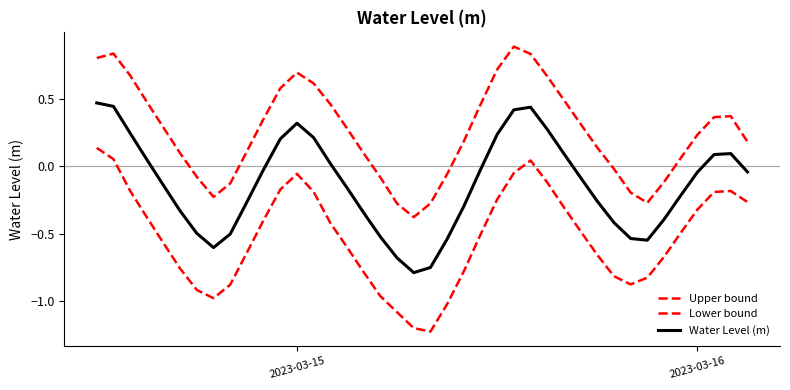

How many lines are shown in the chart?

3